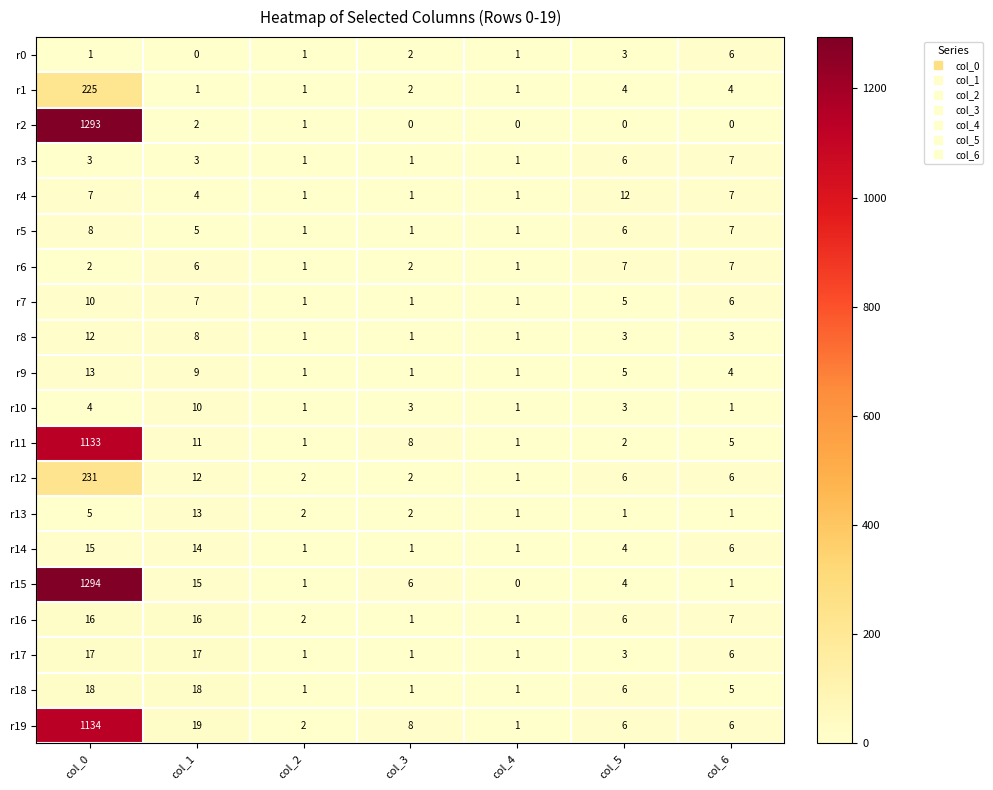

At how many categories does at least one series exceed 847?

1